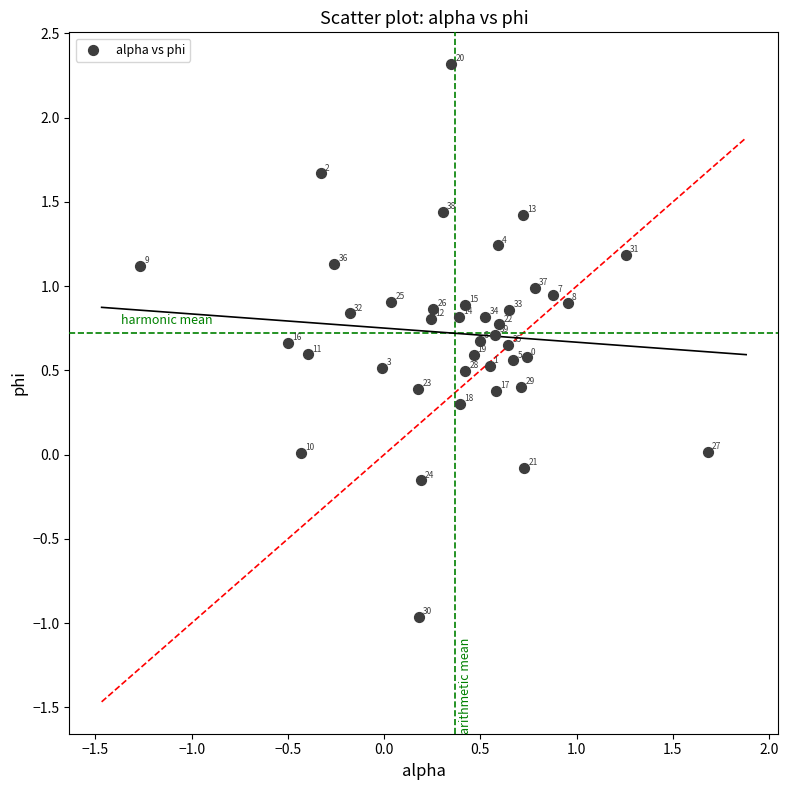

What is the range of Y values (max minus min)?

3.3